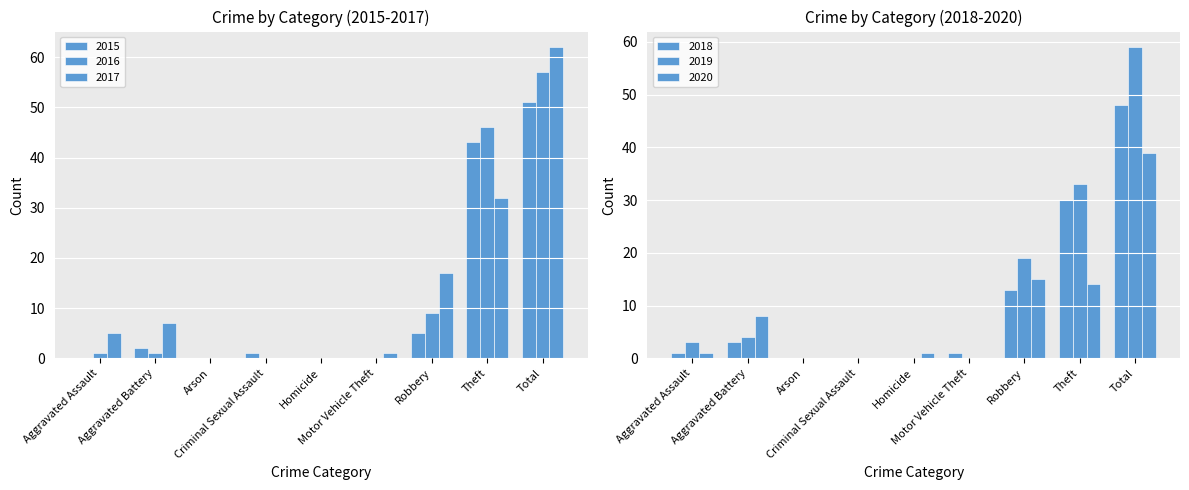

What is the difference between the highest and lowest values at Aggravated Assault?

5